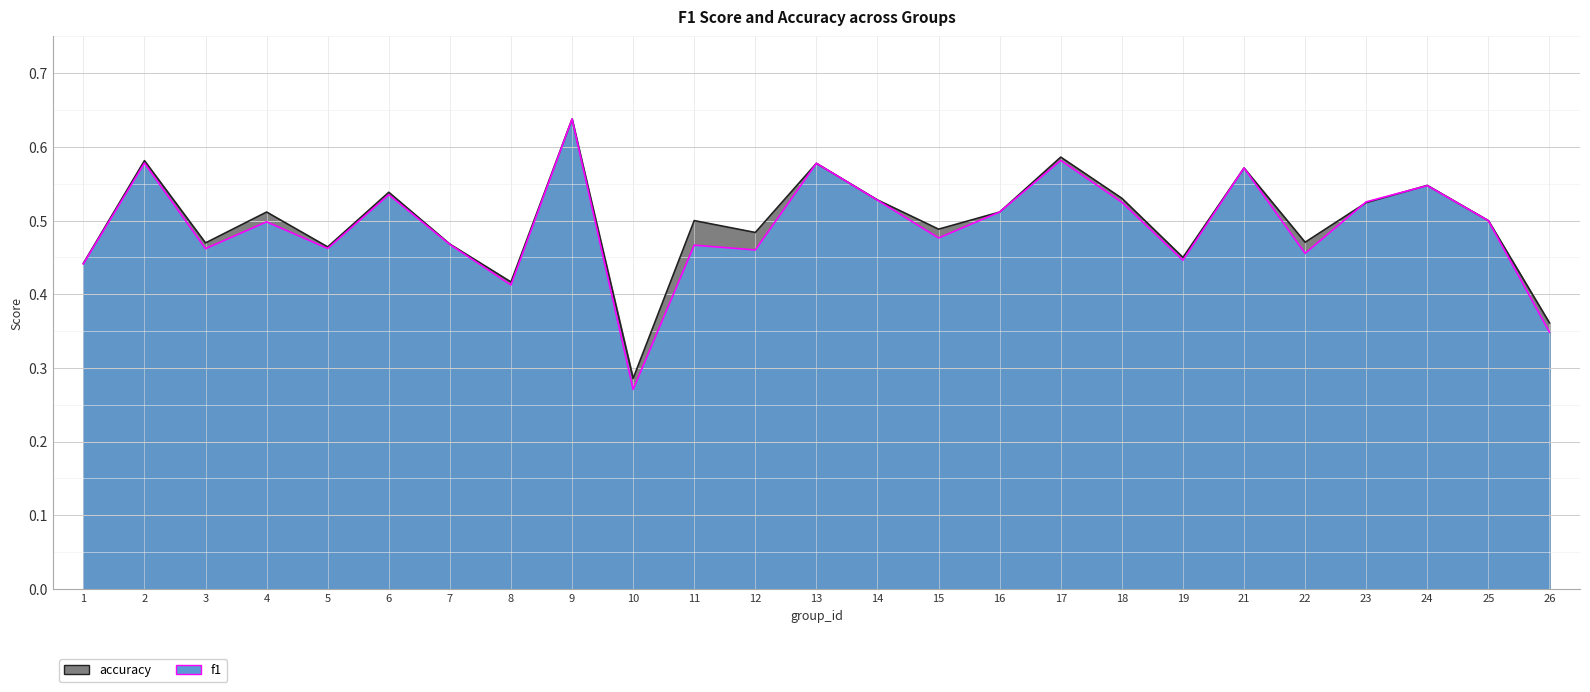

Rank the categories by accuracy value from lowest to highest.

10, 26, 8, 1, 19, 5, 7, 3, 22, 12, 15, 11, 25, 4, 16, 23, 14, 18, 6, 24, 21, 13, 2, 17, 9